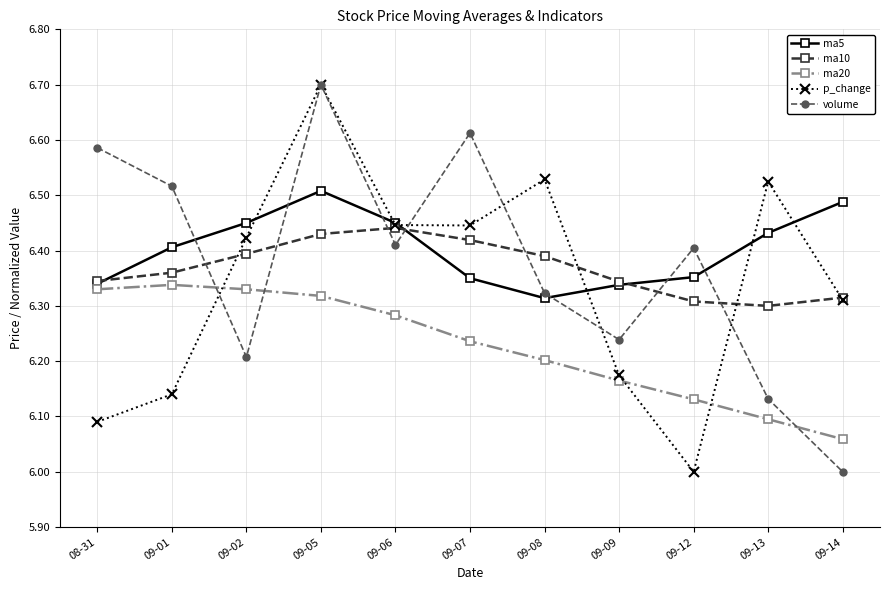

Is the value of ma20 at 09-09 greater than the value of ma5 at 09-13?

No